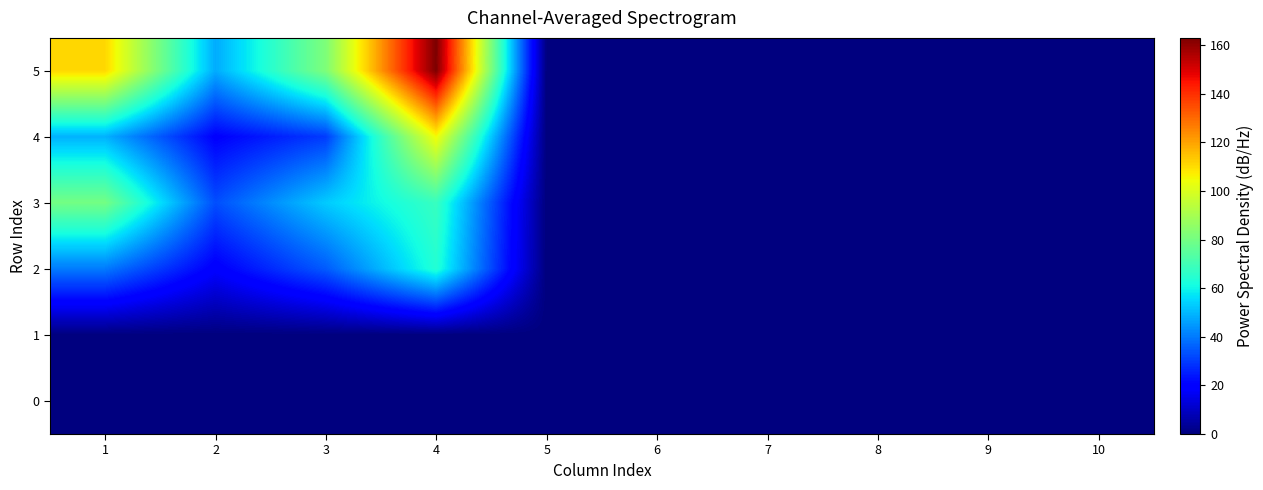

What is the spread (max minus min) of values at 1?

111